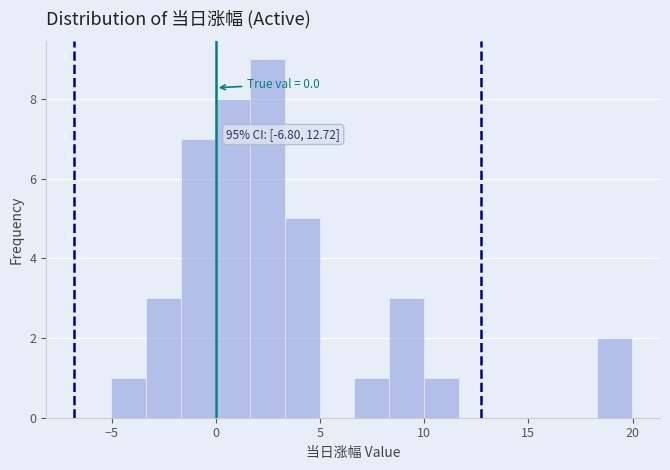

Around what value on the x-axis is the tallest bar? Give the approximate position of its centre, as read against the axis.

2.5